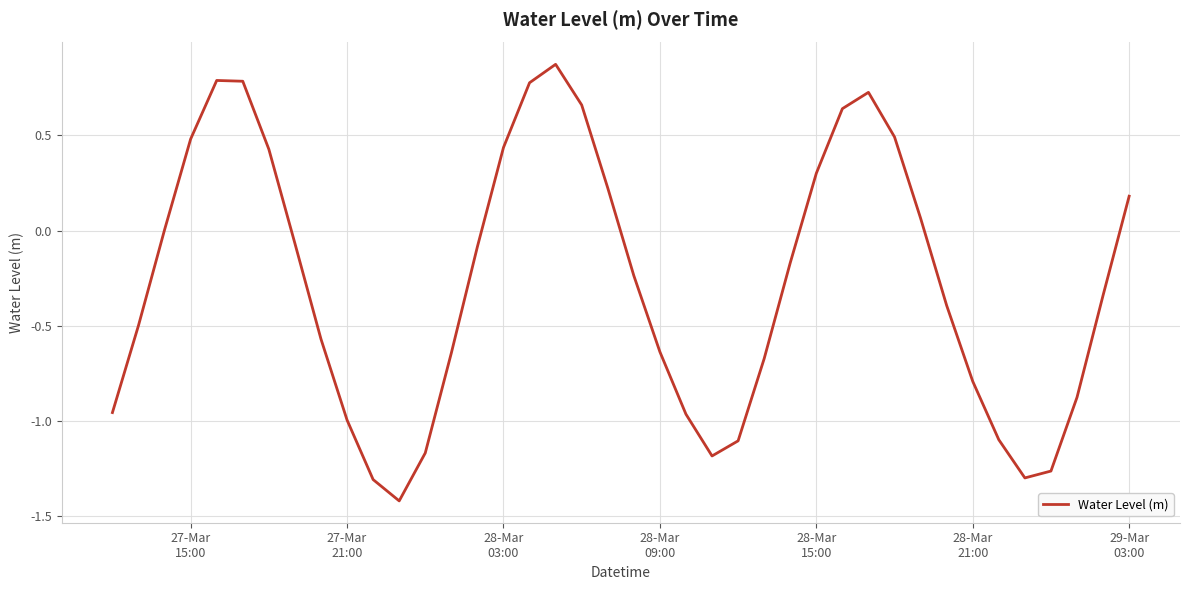

What is the minimum value shown in the chart?

-1.4